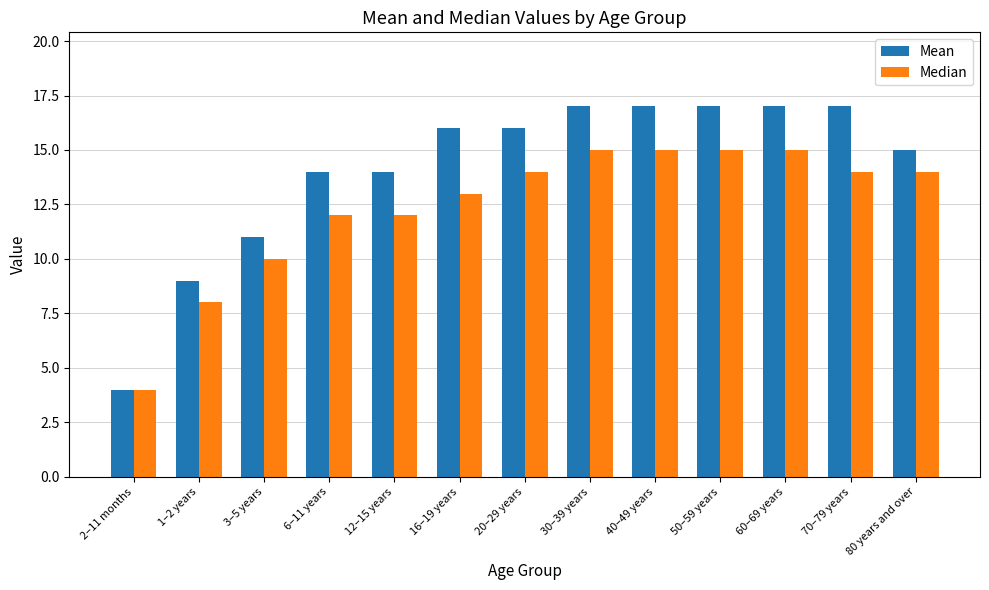

What are all the series names shown in the legend?

Mean, Median